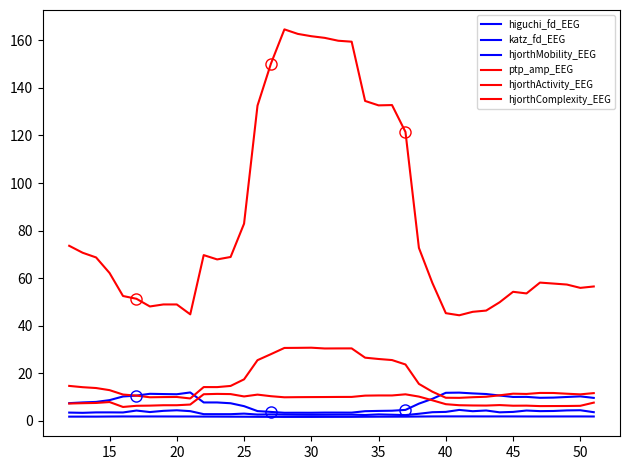

Is this an area chart (filled region under the line)?

No